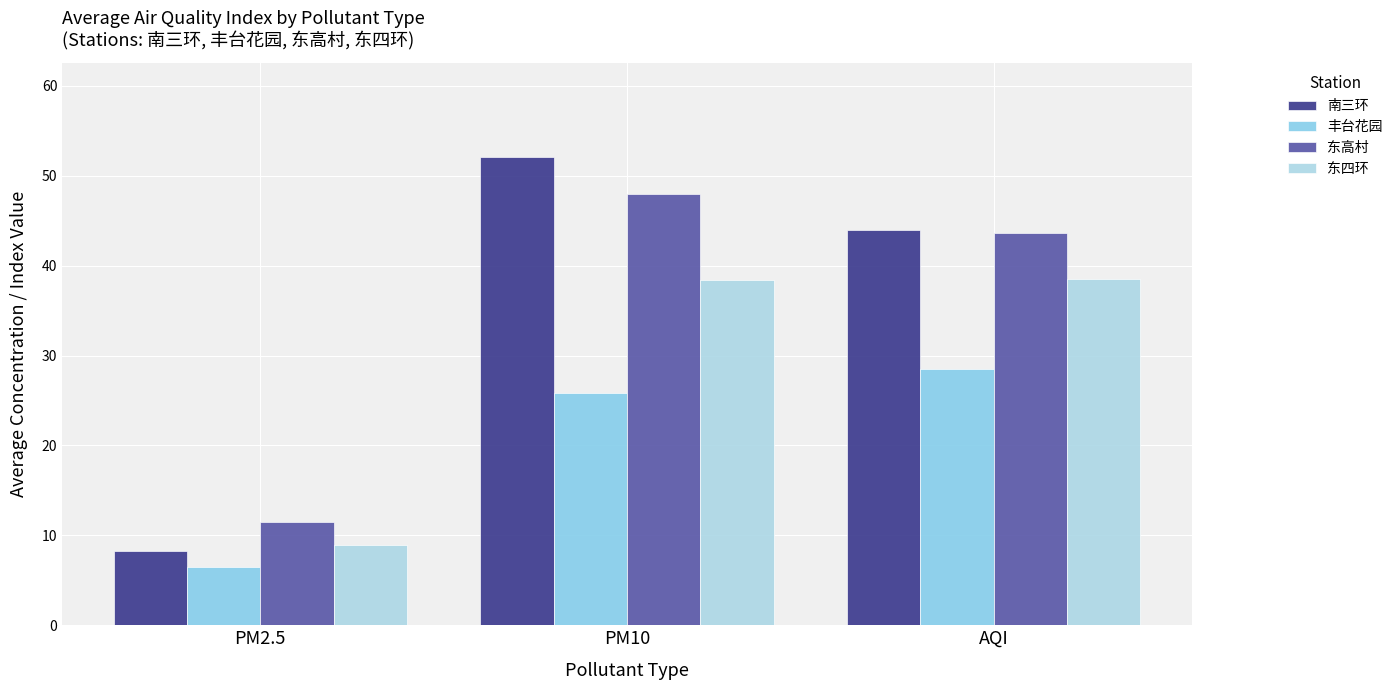

Which category has the lowest value in the 南三环 series?

PM2.5